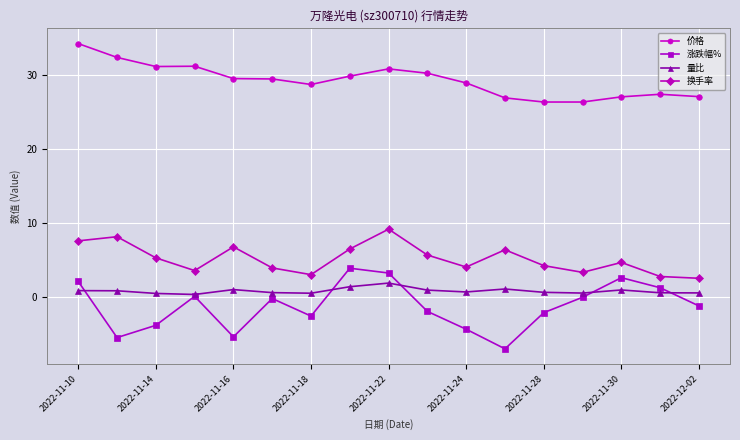

What is the difference between the maximum and minimum values in the 换手率 series?

6.6